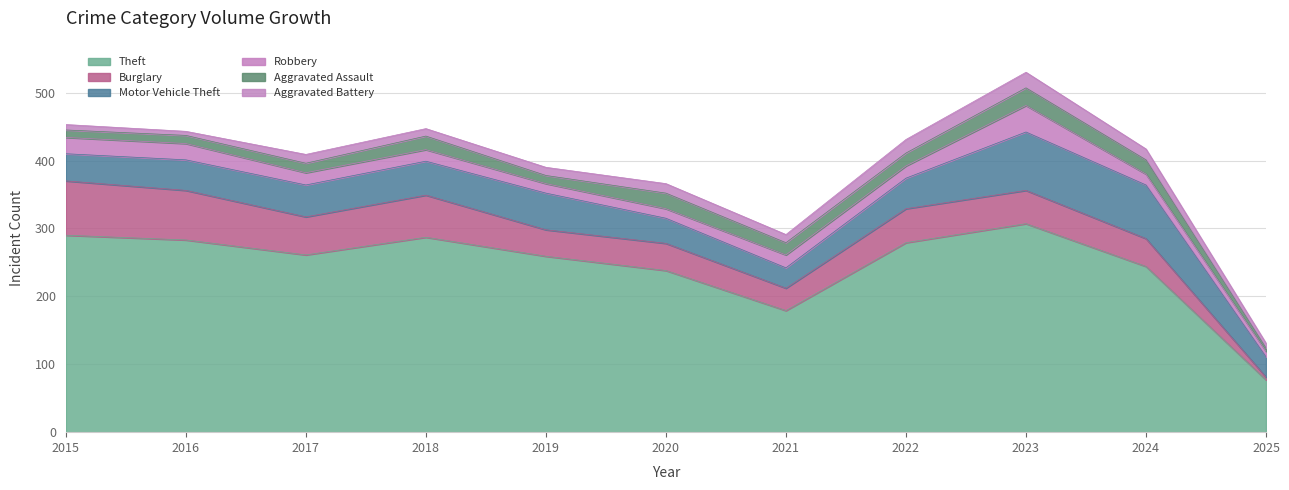

Reading right to left, list all the values displayed in this chart.

Theft: 77	244	307	279	179	238	259	287	261	283	290
Burglary: 4	41	49	50	33	40	39	62	56	73	80
Motor Vehicle Theft: 30	79	86	45	30	37	54	50	47	45	40
Robbery: 8	16	39	18	19	14	14	17	18	24	24
Aggravated Assault: 5	21	26	19	18	23	12	20	14	12	11
Aggravated Battery: 7	16	23	20	12	14	12	11	13	6	8